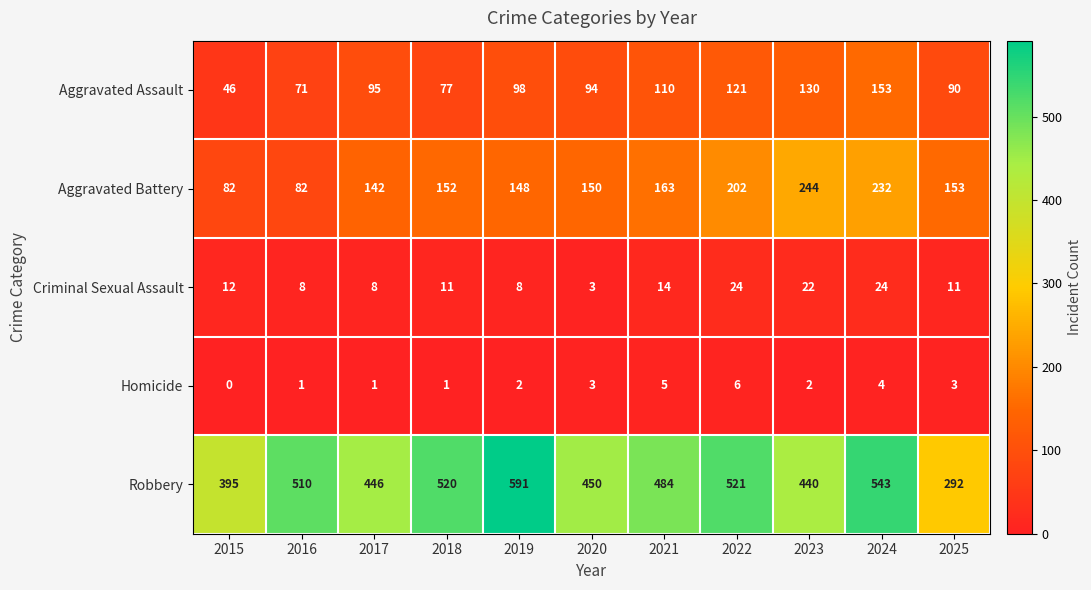

What is the average value of the Criminal Sexual Assault series?

13